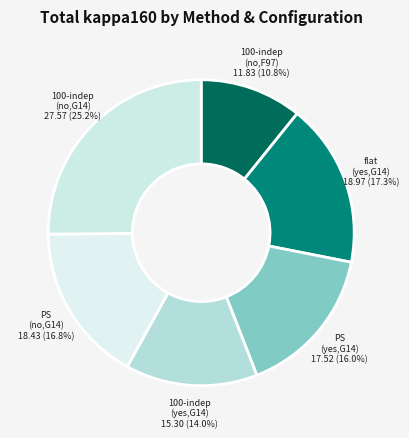

How many slices are in this pie chart?

6